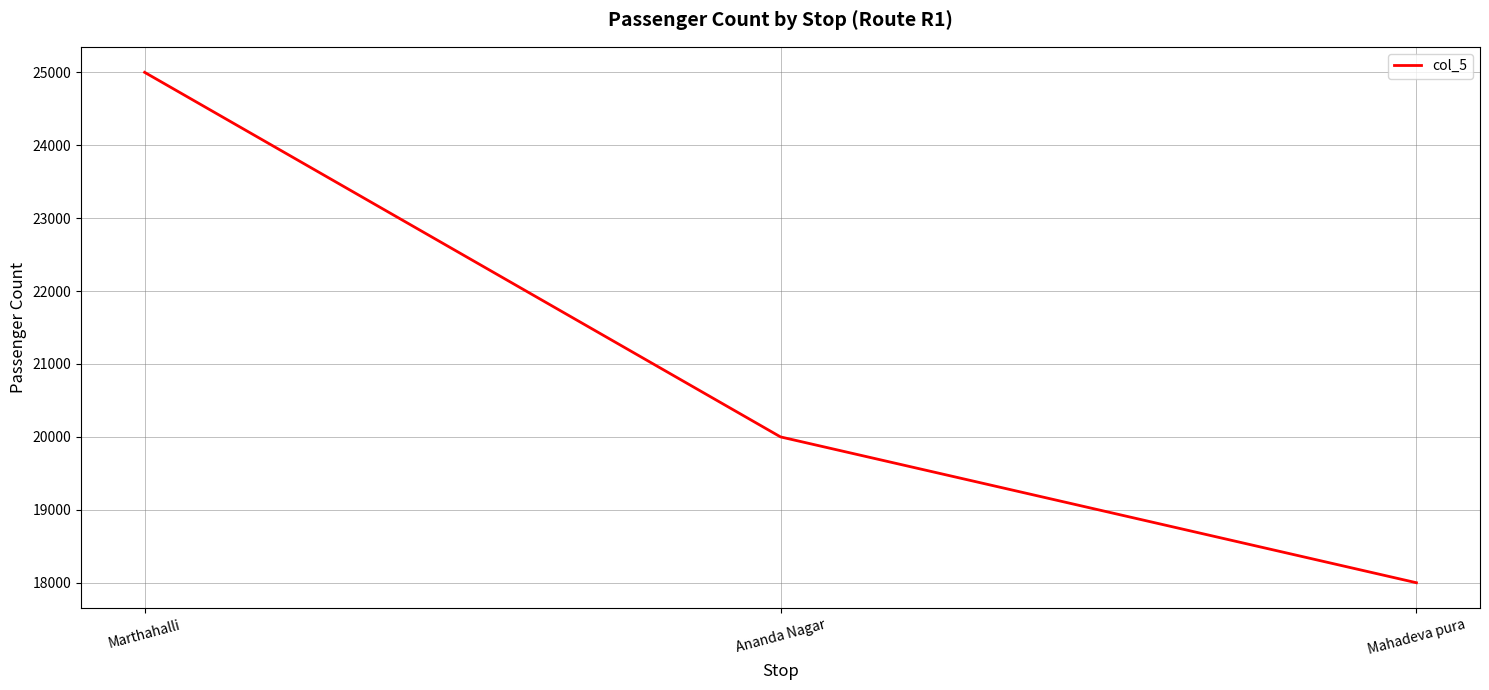

Reading right to left, what are all the values shown in this chart?

18000	20000	25000